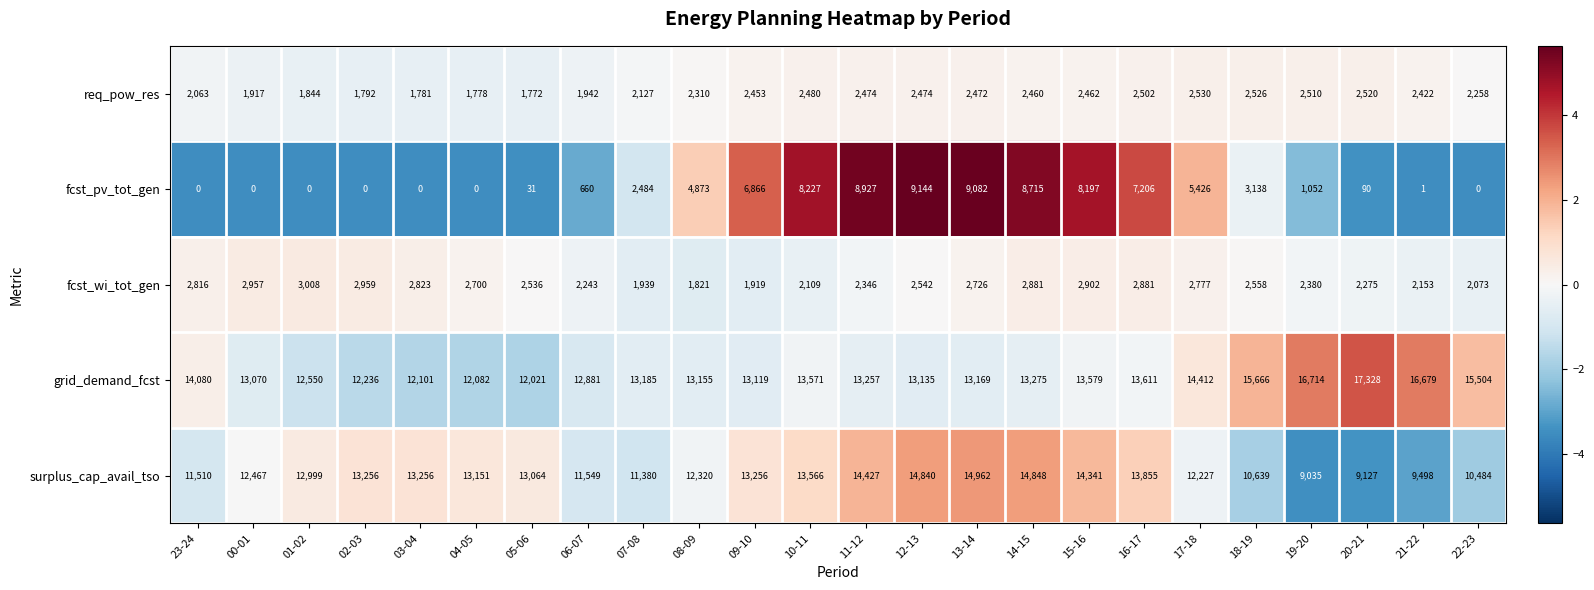

The value of fcst_wi_tot_gen at 07-08 is 3389. True or false?

False